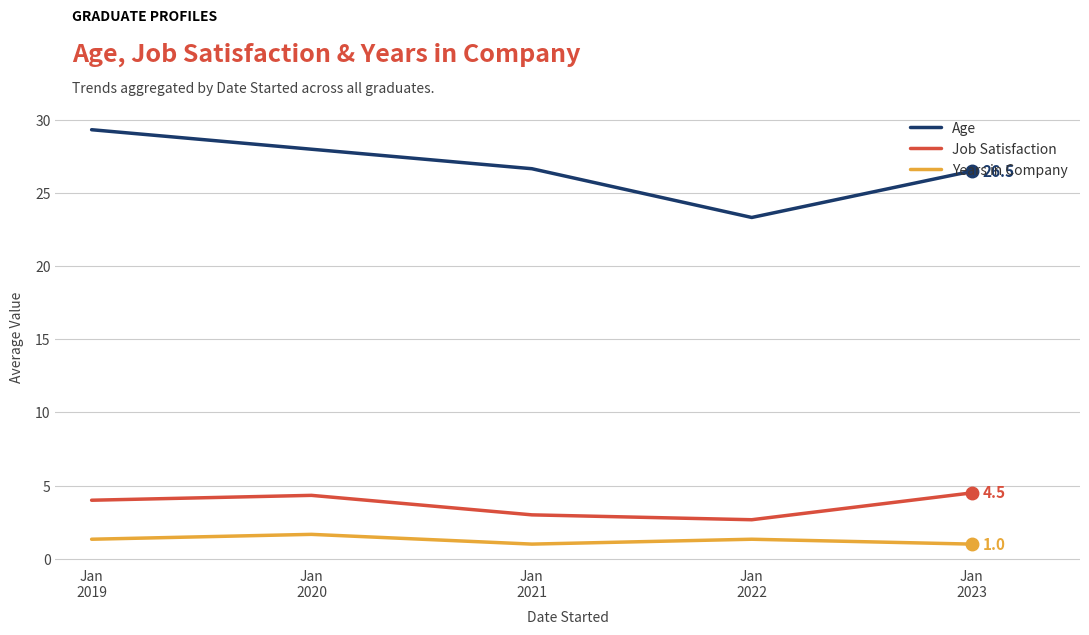

What are all the series names shown in the legend?

Age, Job Satisfaction, Years in Company